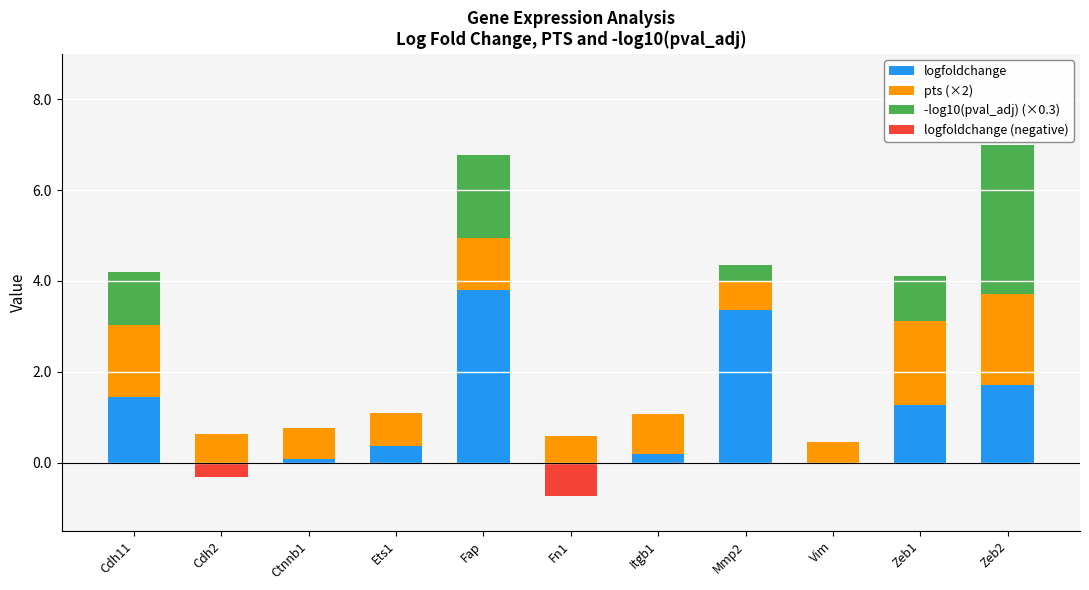

Which series has the largest range (max minus min)?

logfoldchange